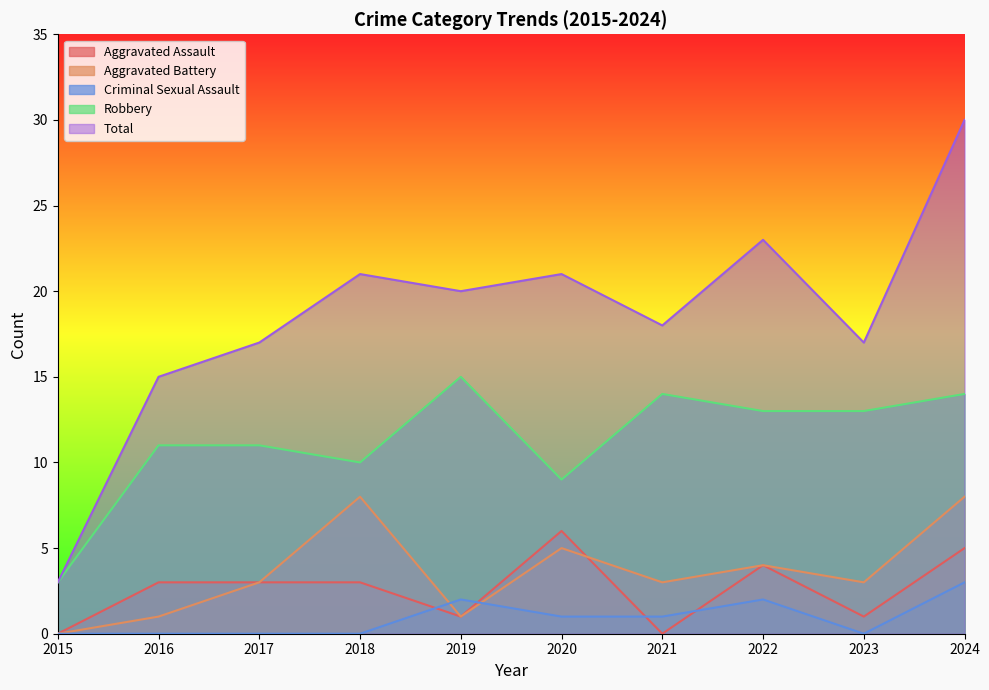

Which has a higher value, 2024 or 2020?

2020